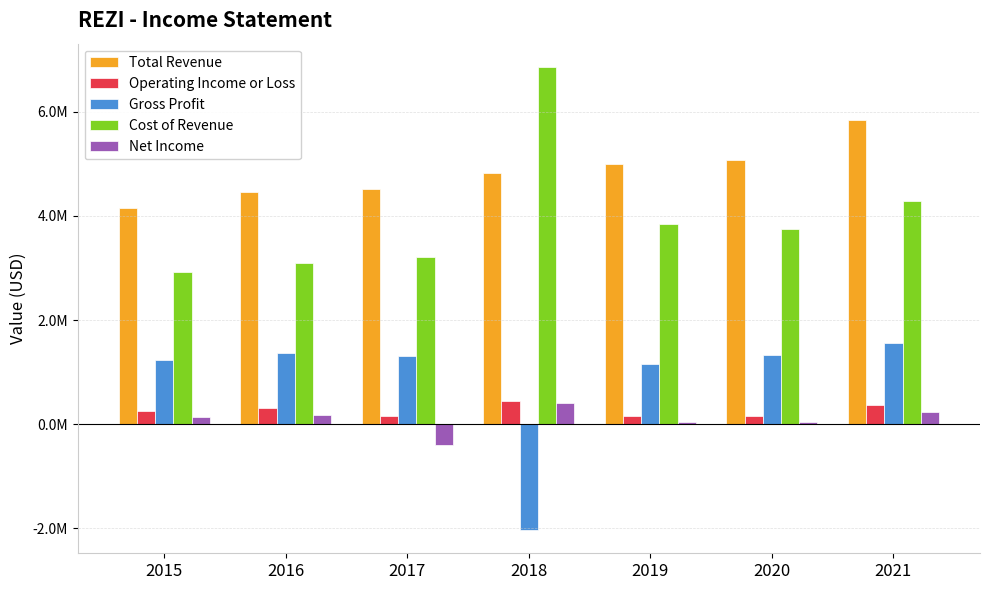

Between 2021 and 2015, which is larger?

2021